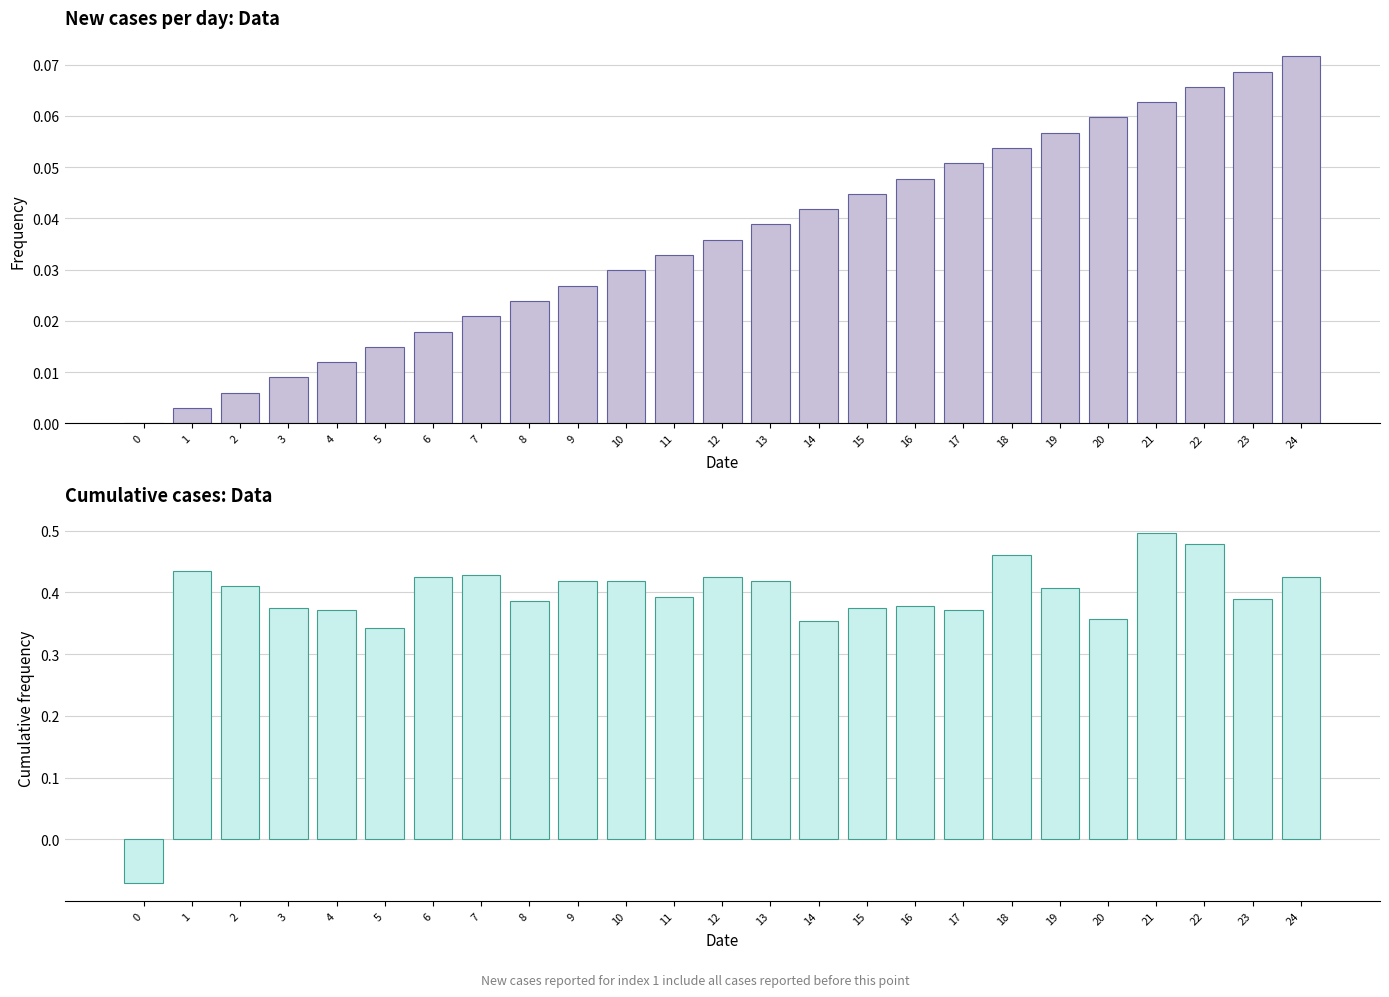

Which series has the largest total across all categories?

col_3